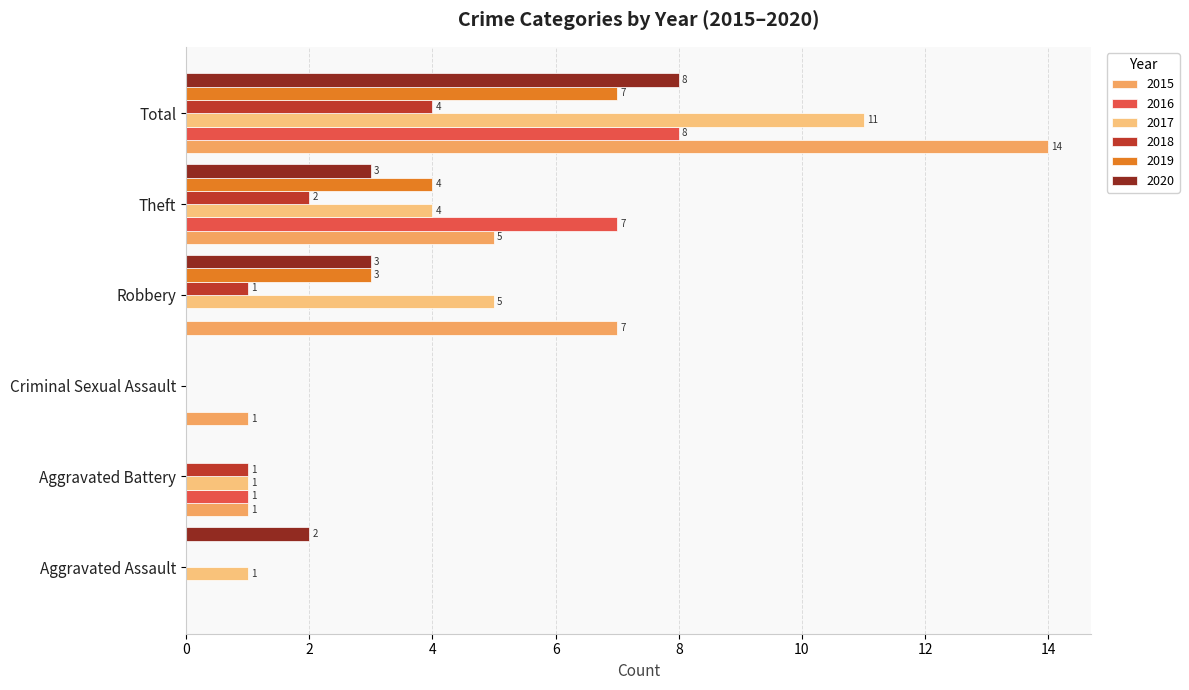

Is it true that 2018 equals 0 at Aggravated Assault?

True